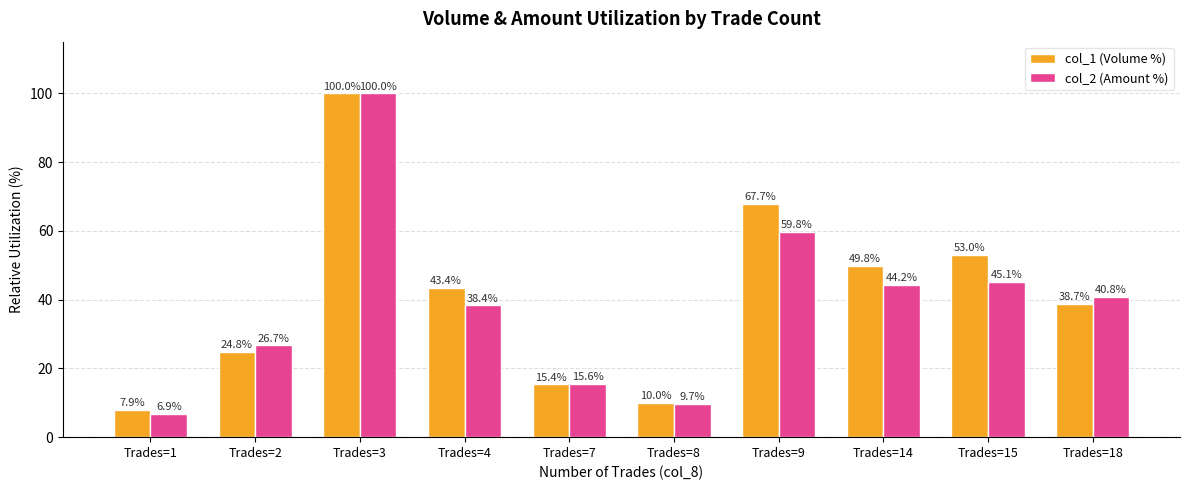

True or false: col_1 (Volume %) has a value of 14.3 at Trades=2.

False